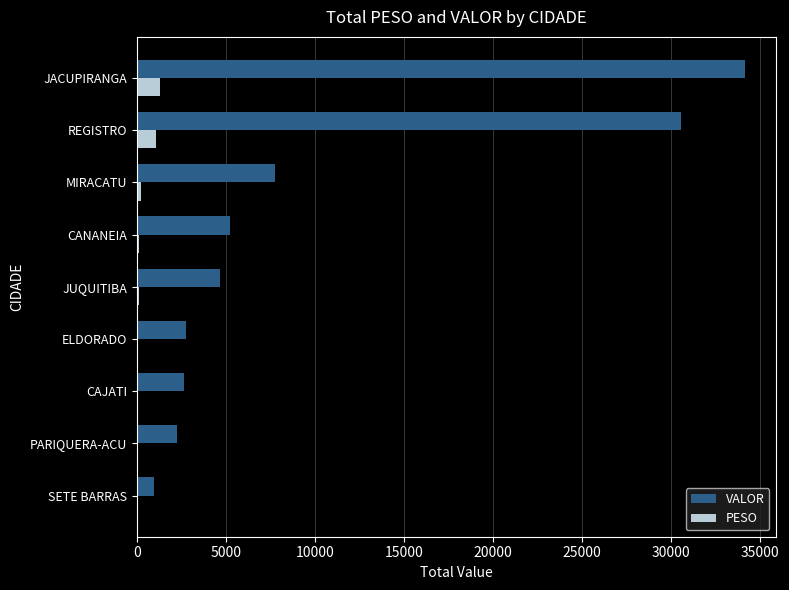

Is the value of PESO at SETE BARRAS greater than the value of VALOR at REGISTRO?

No